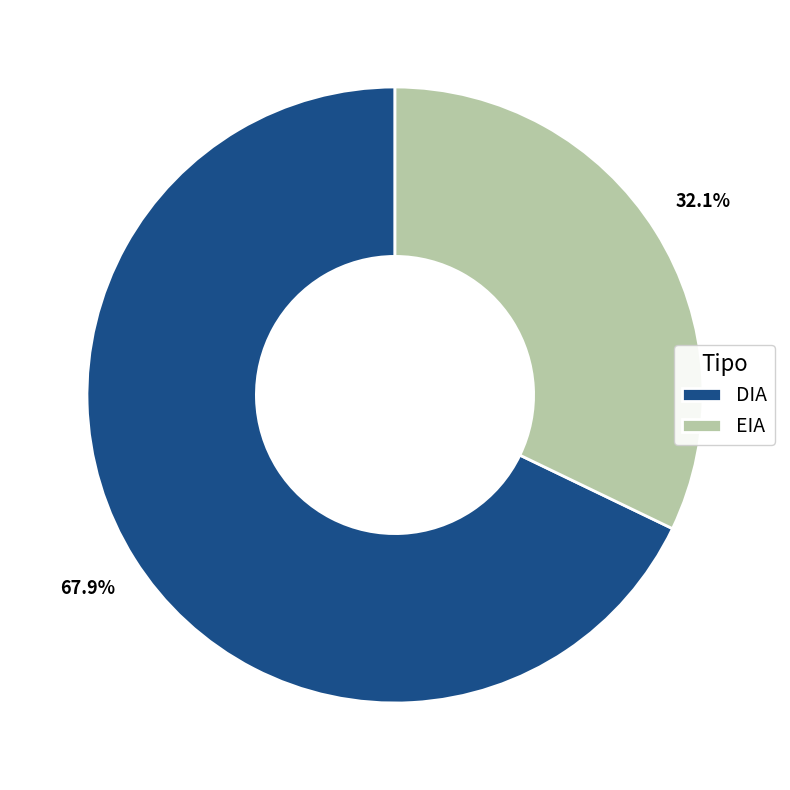

The EIA slice represents 32% of the pie. True or false?

True